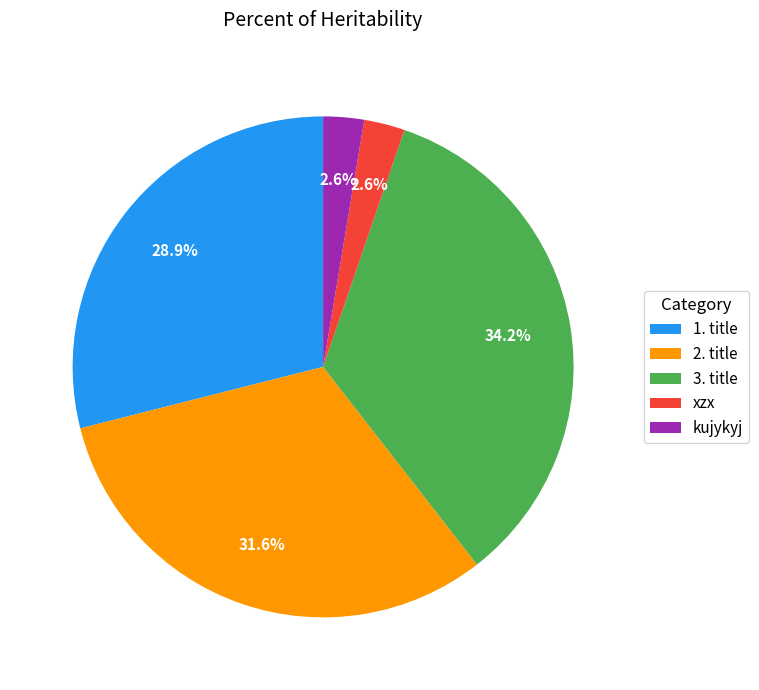

Do 1. title and xzx together represent more than half of the pie?

No